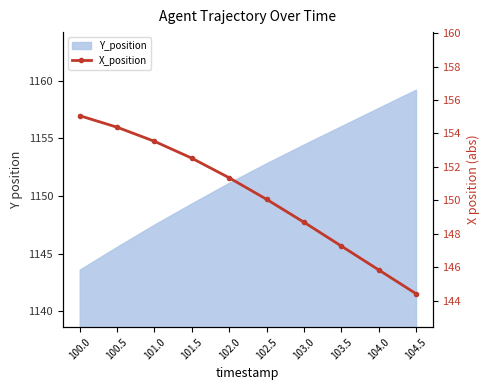

How many data points does each series have?

10